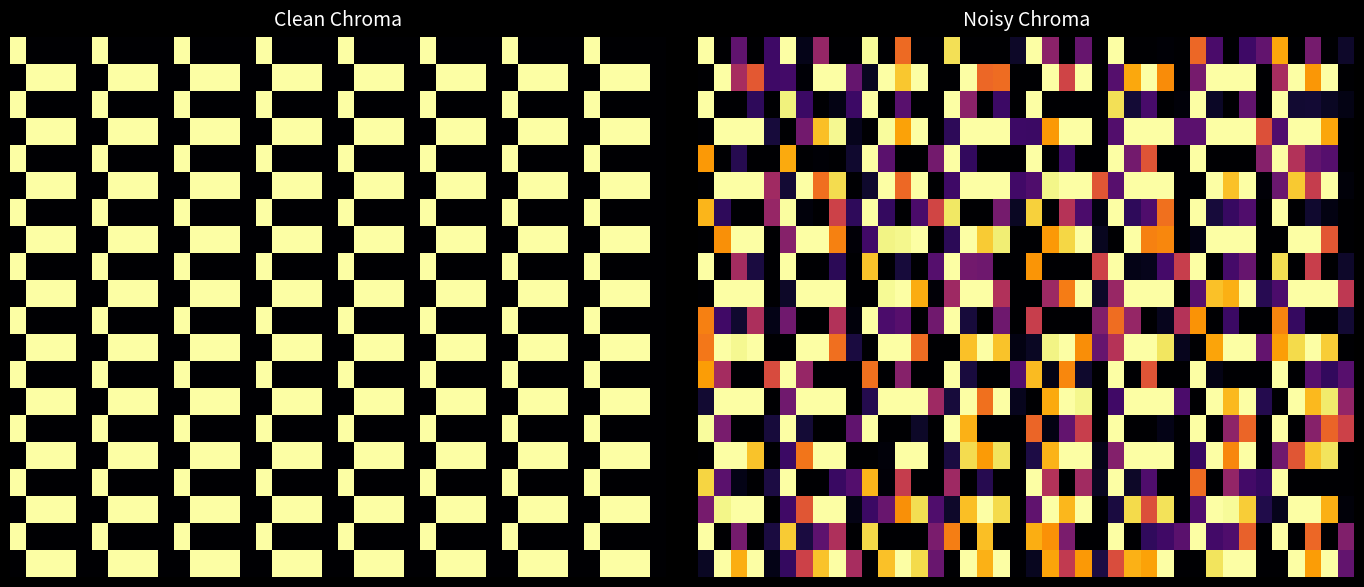

What is the spread (max minus min) of values at 22?

1.0